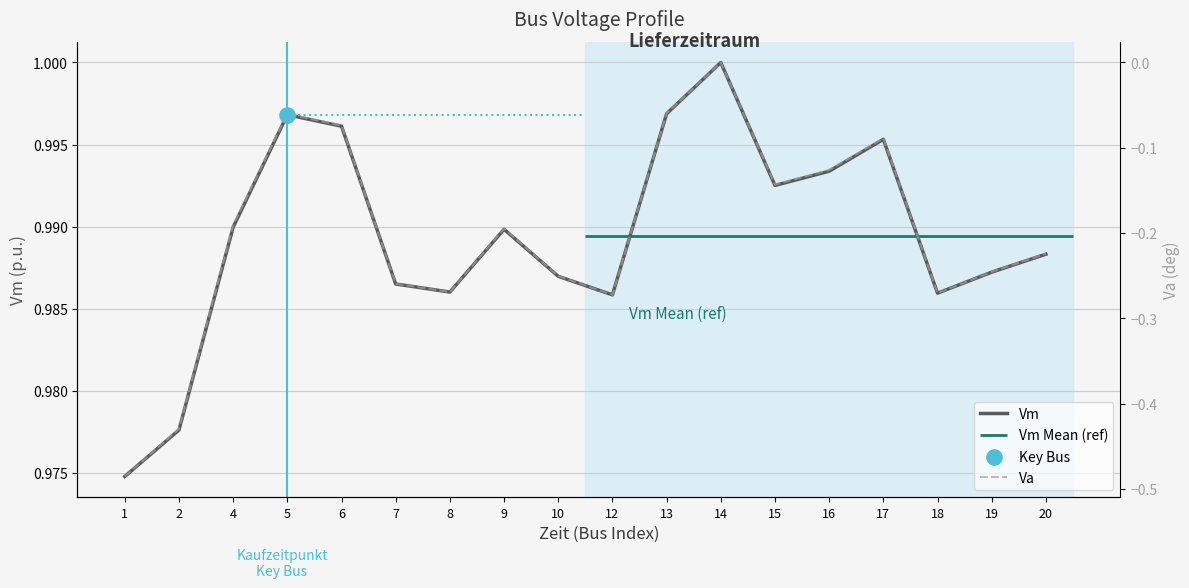

What is the total value across all series at 2?

0.5